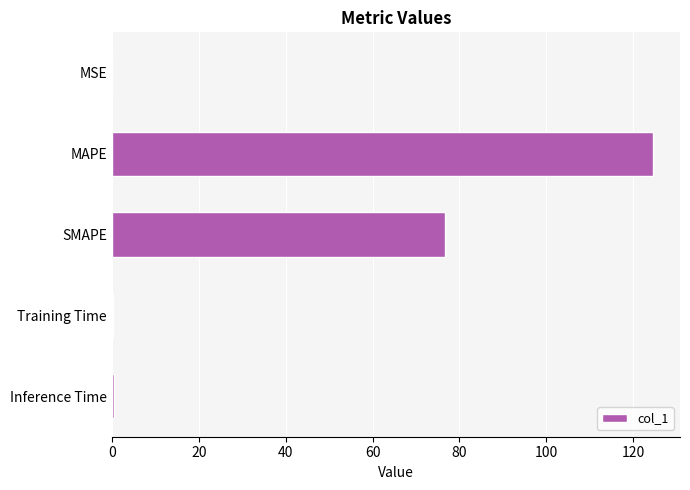

Where is the data nearest to the value 62?

SMAPE